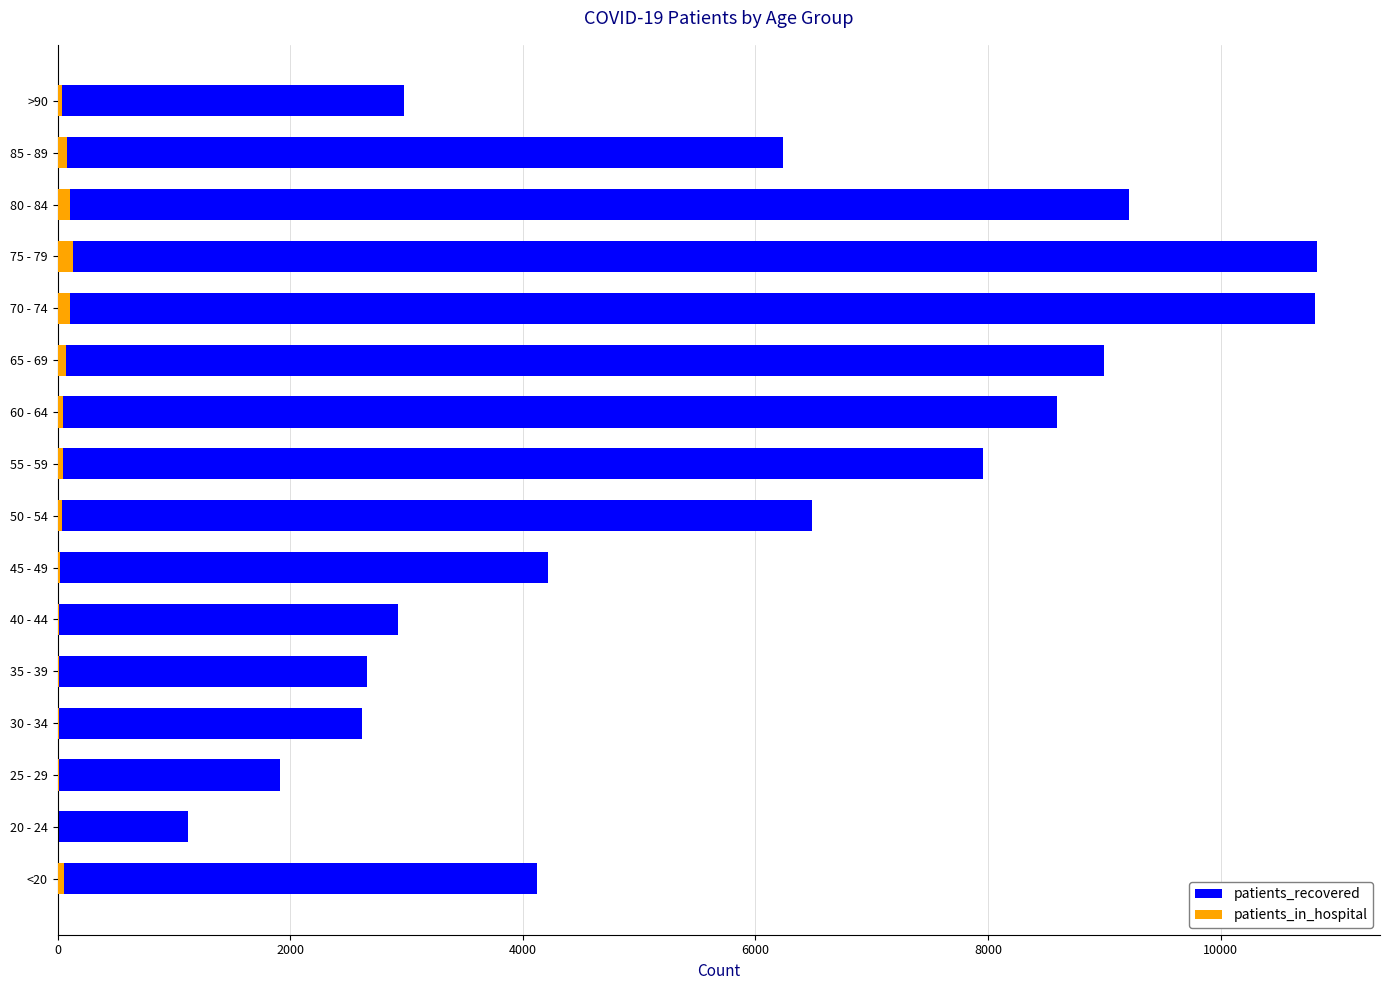

List the series in order of their peak value, lowest first.

patients_in_hospital, patients_recovered